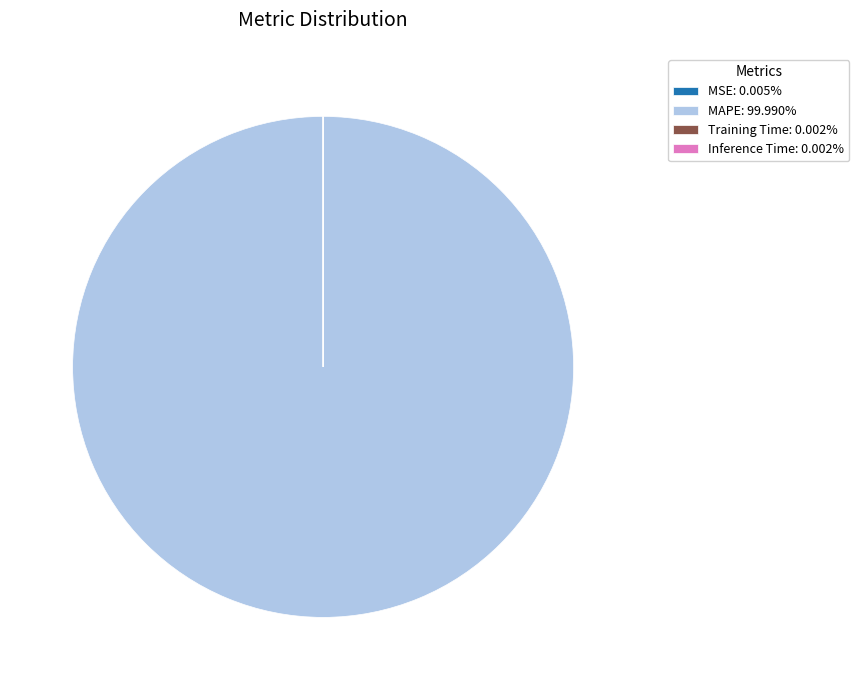

Does any single category account for the majority?

Yes